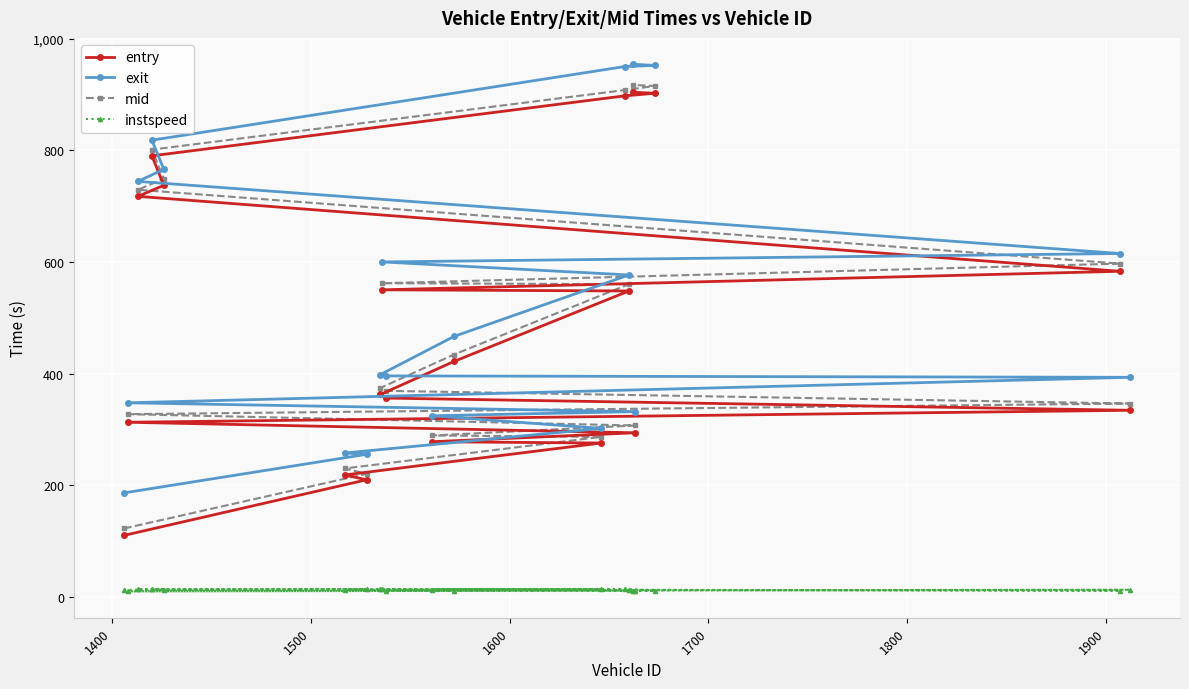

At how many categories does at least one series exceed 782?

4